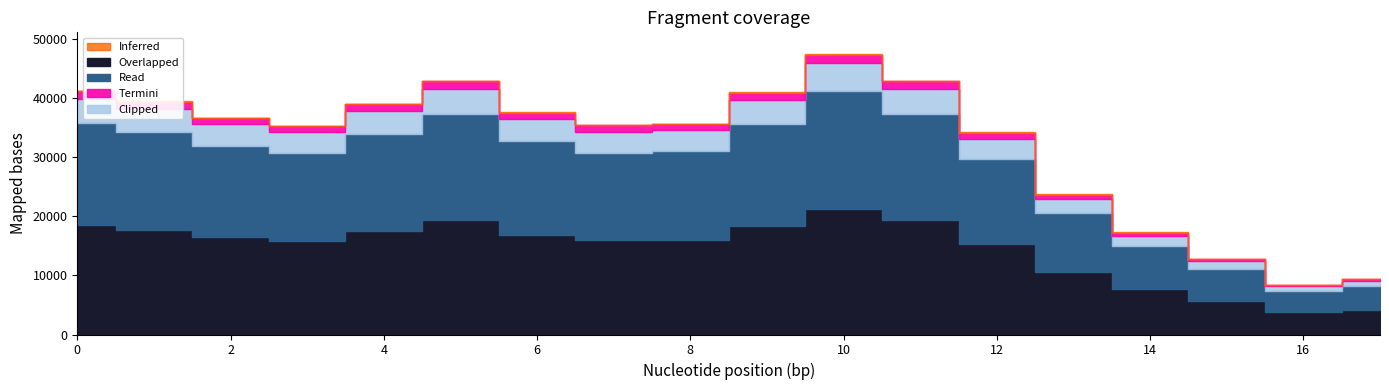

List the labels in order of value, largest first.

10.0, 11.0, 5.0, 0.0, 9.0, 1.0, 4.0, 6.0, 2.0, 8.0, 7.0, 3.0, 12.0, 13.0, 14.0, 15.0, 17.0, 16.0